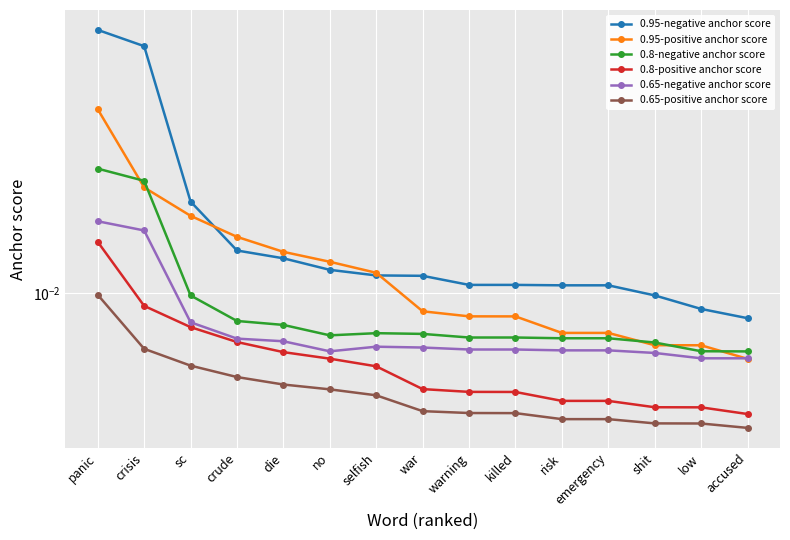

True or false: 0.95-negative anchor score and 0.8-positive anchor score intersect in this chart.

False